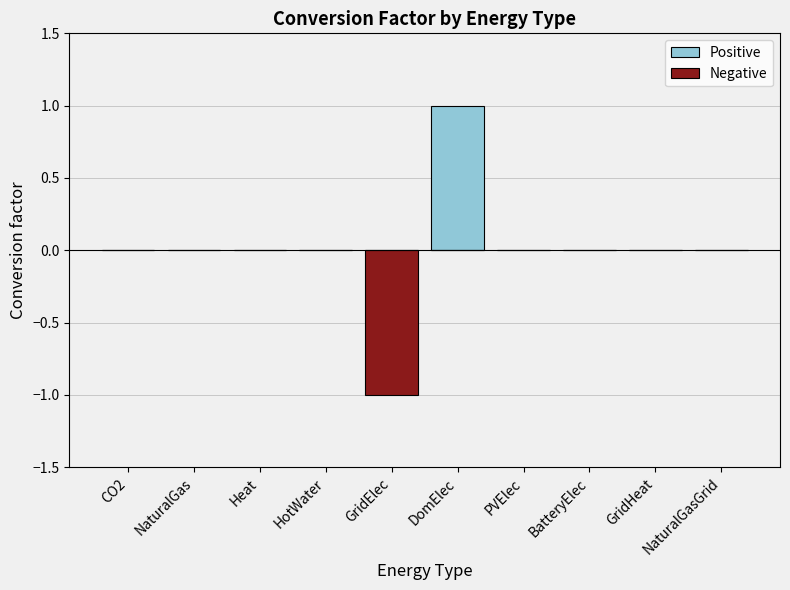

Which category has the highest value in the Negative series?

CO2